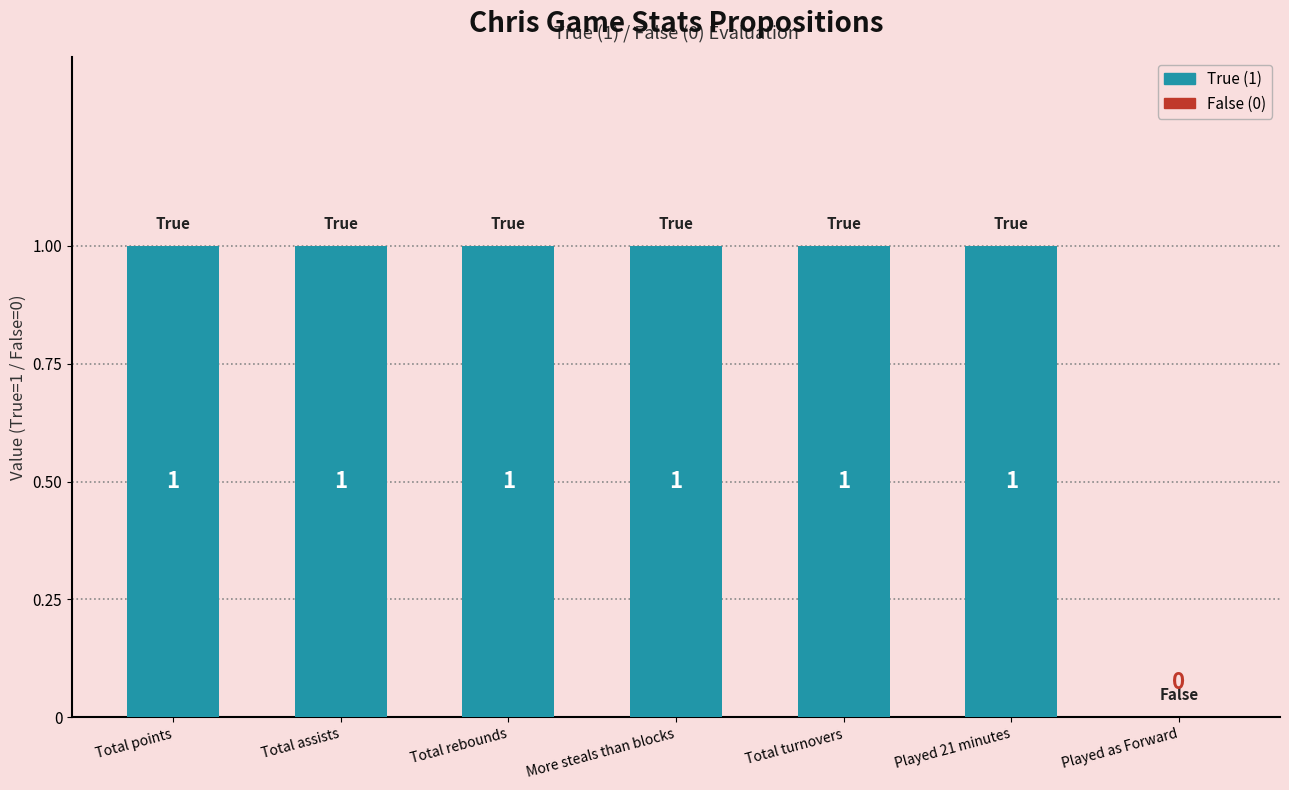

True or false: the data shows 1 at More steals than blocks.

True